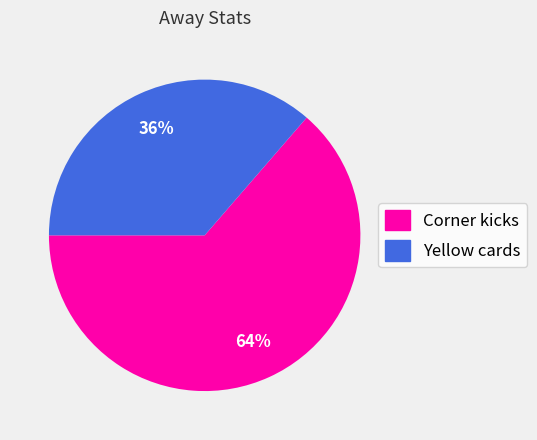

Count the number of slices in the pie.

2